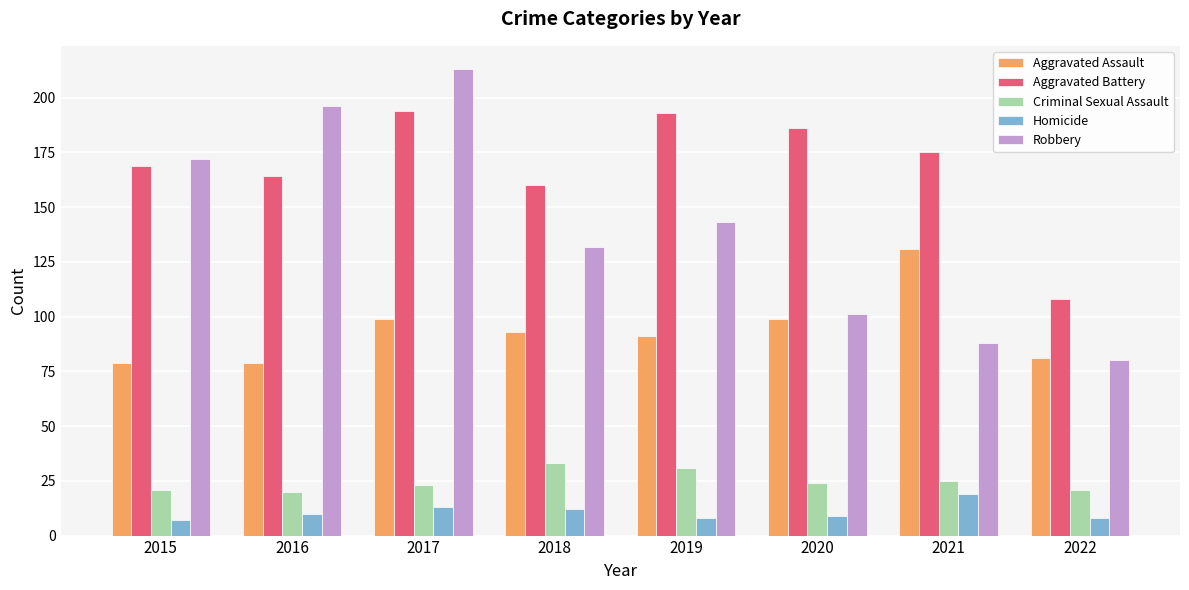

Reading right to left, list all the values displayed in this chart.

Aggravated Assault: 2022=81	2021=131	2020=99	2019=91	2018=93	2017=99	2016=79	2015=79
Aggravated Battery: 2022=108	2021=175	2020=186	2019=193	2018=160	2017=194	2016=164	2015=169
Criminal Sexual Assault: 2022=21	2021=25	2020=24	2019=31	2018=33	2017=23	2016=20	2015=21
Homicide: 2022=8	2021=19	2020=9	2019=8	2018=12	2017=13	2016=10	2015=7
Robbery: 2022=80	2021=88	2020=101	2019=143	2018=132	2017=213	2016=196	2015=172